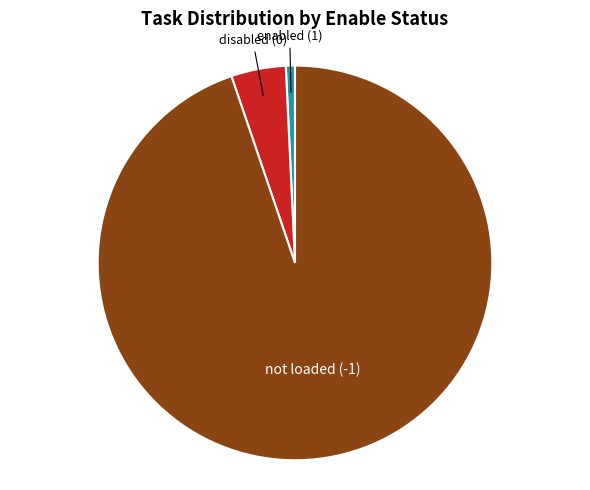

Is there any slice that represents more than half of the pie?

Yes